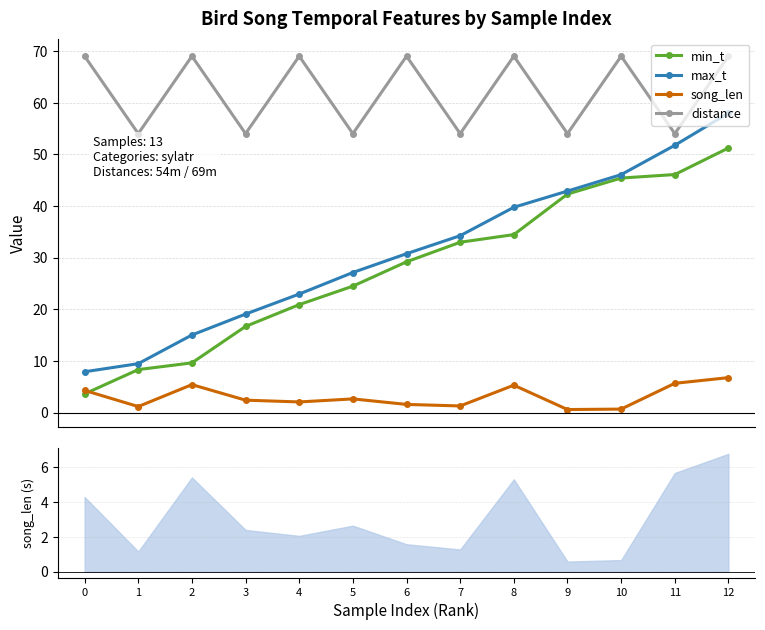

What is the difference between the maximum and minimum values in the max_t series?

50.1